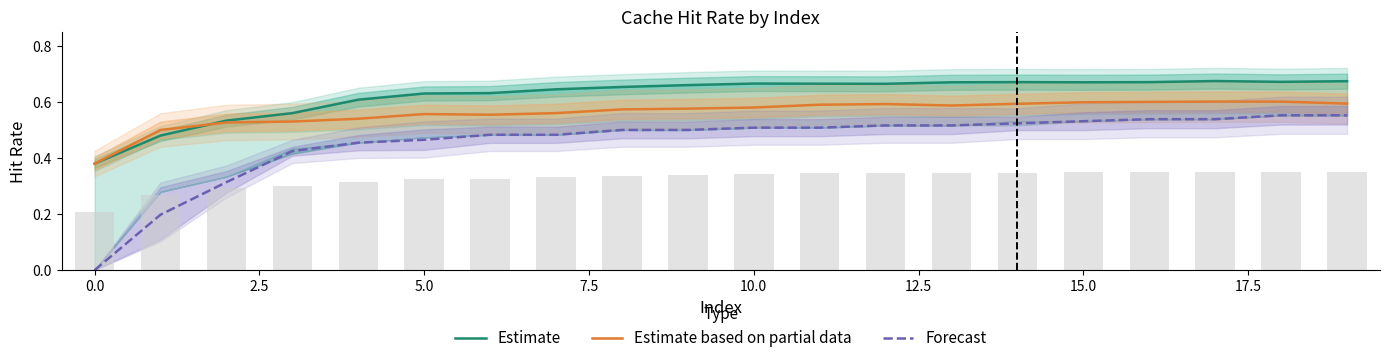

What value does the Forecast series have at 12.5?

0.5